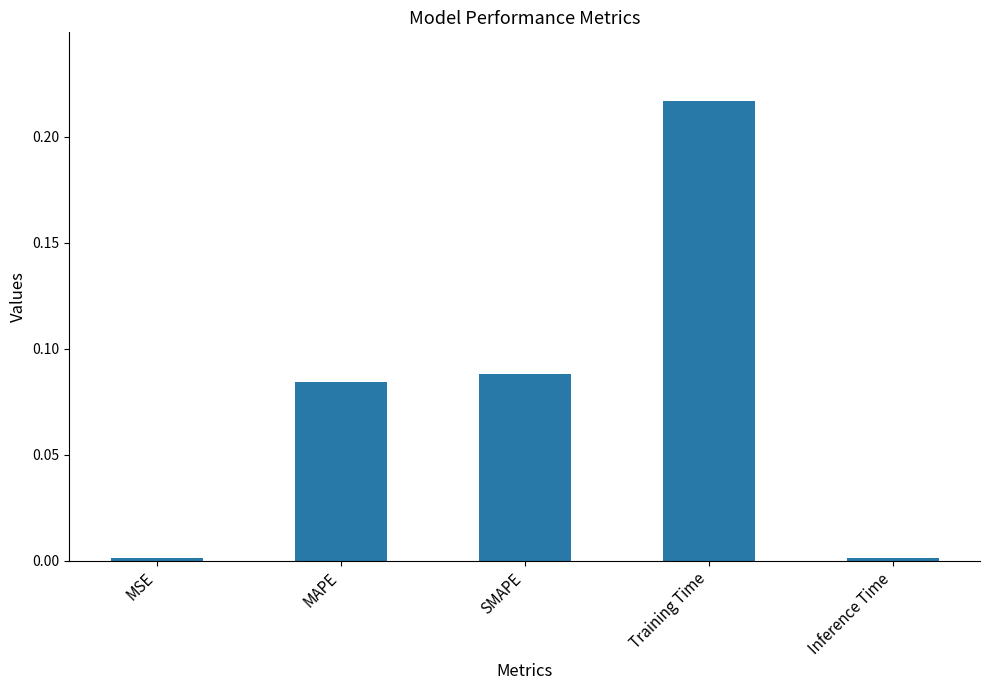

Is it true that the value at SMAPE is 0.0?

False